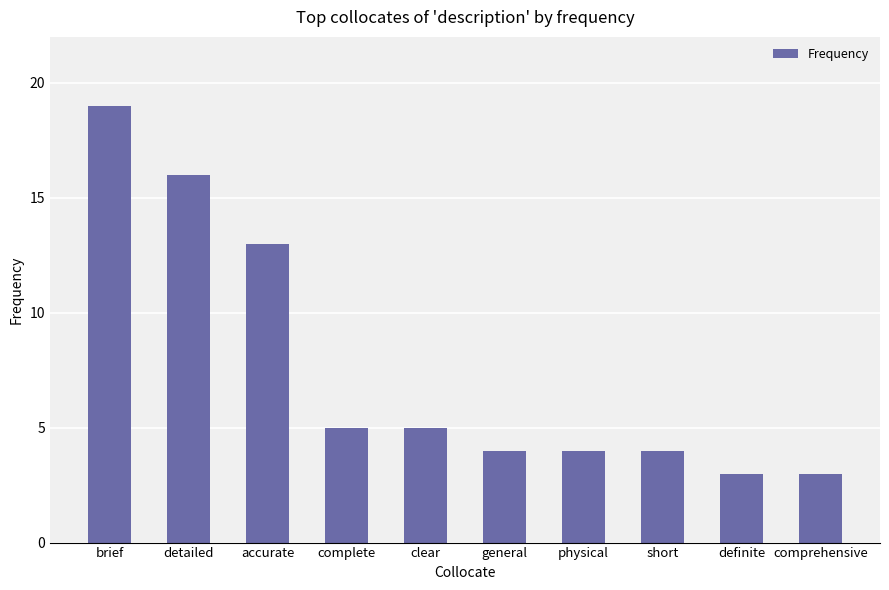

Which label corresponds to the largest value in the chart?

brief